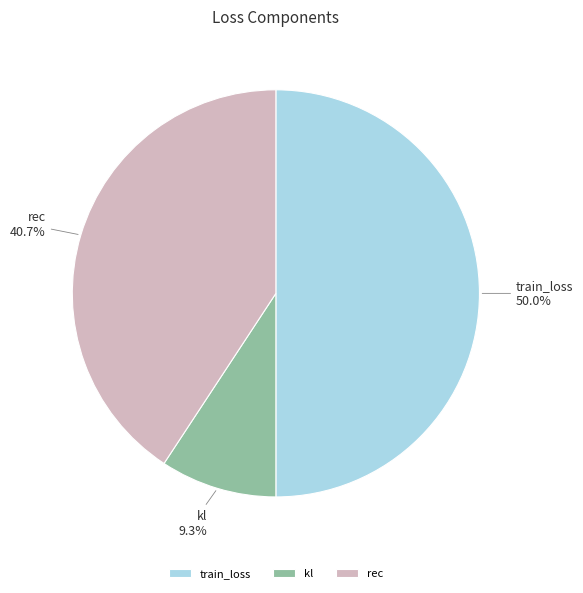

What is the smallest slice in the pie chart?

kl